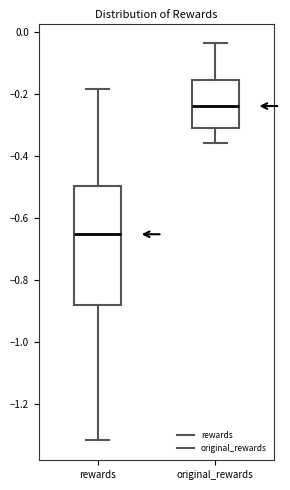

Which box is the tallest, from its lower edge to its upper edge?

rewards